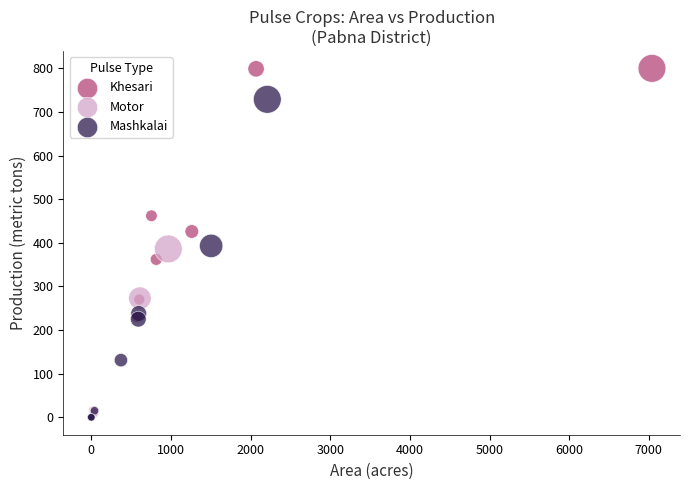

Which series has the largest Y range (max minus min)?

Khesari